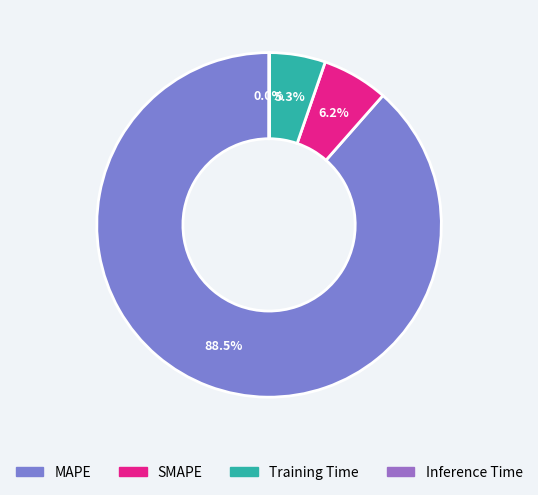

To the nearest percent, what is the average slice percentage?

25%